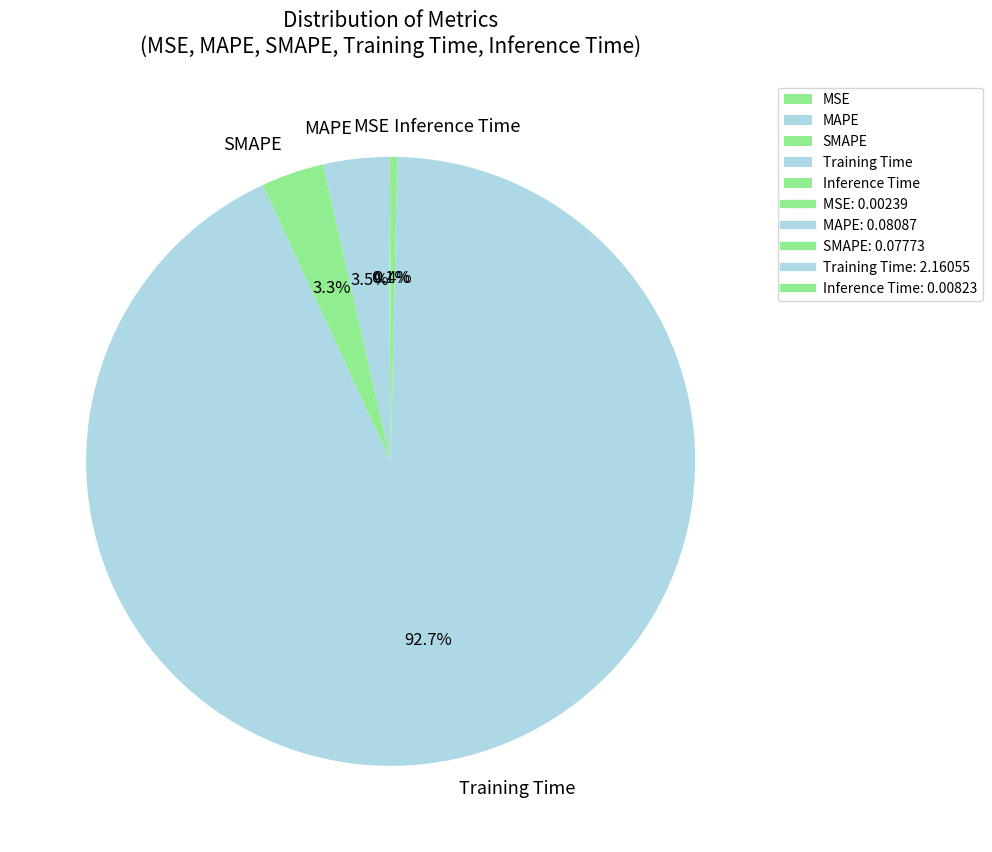

Which category has the biggest portion of the pie?

Training Time